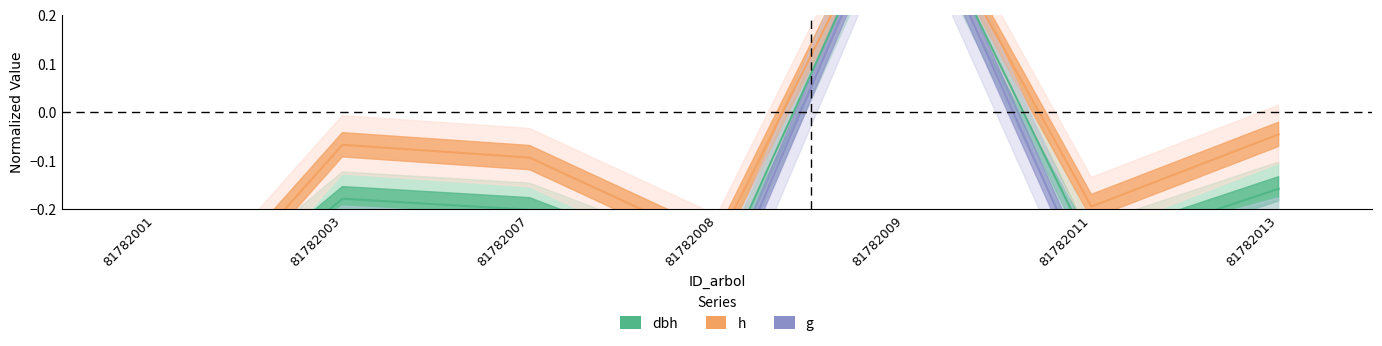

Is it true that h equals -0.1 at 81782013?

False